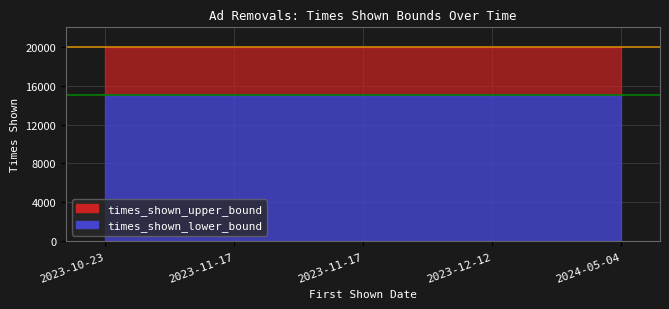

What is the minimum value for times_shown_lower_bound?

15000